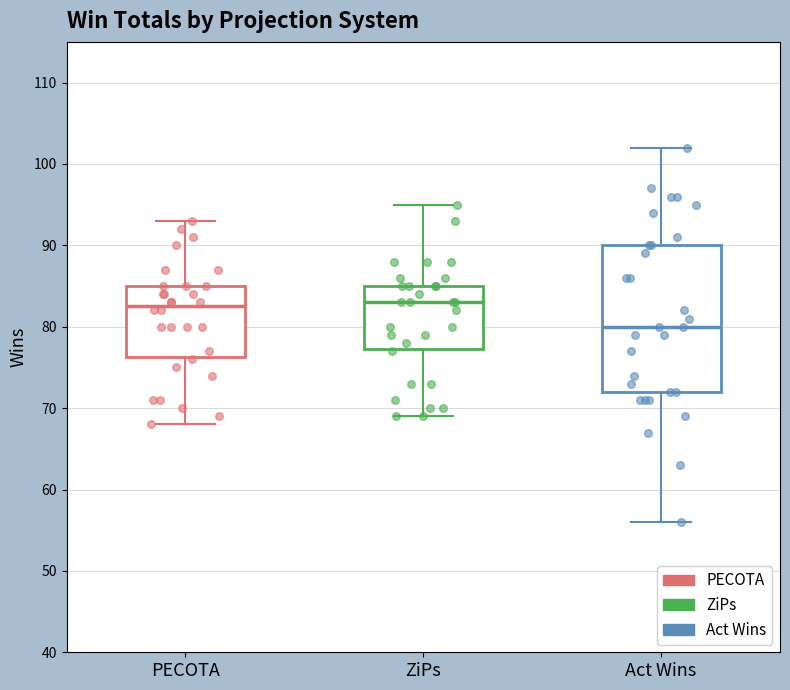

Where is the lower edge of the box for ZiPs on the y-axis? The values are not printed on the chart, so give them approximately, as read against the axis.

77